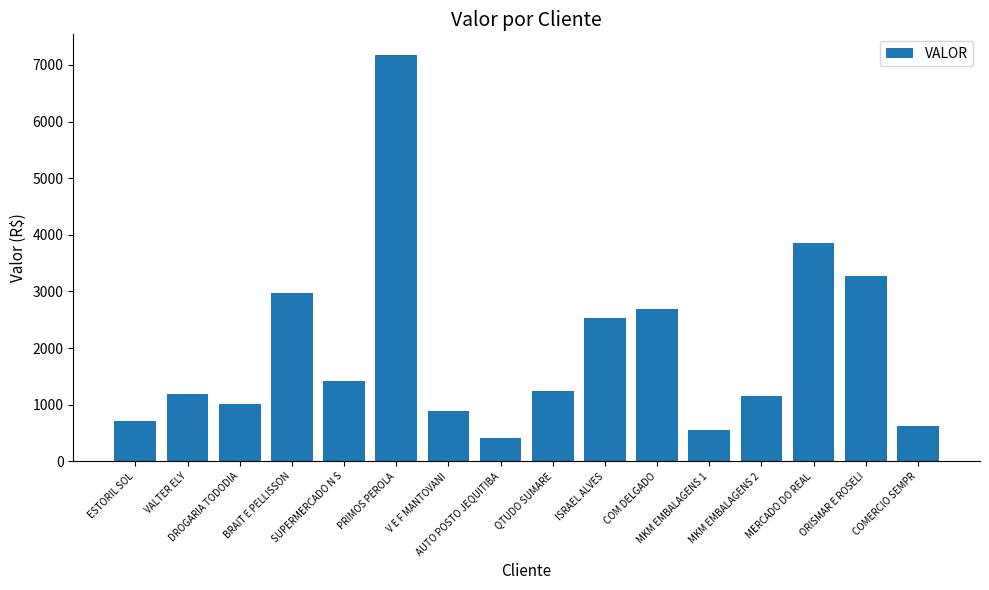

What is the average value?

1982.8